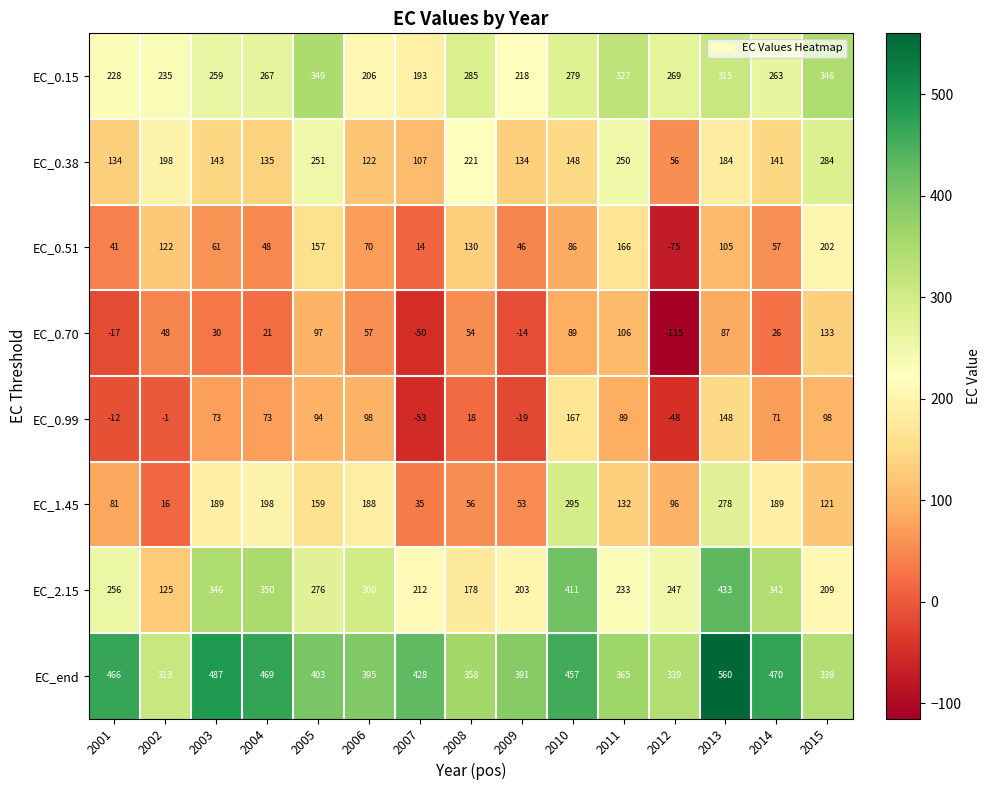

At how many categories does at least one series exceed 4?

15